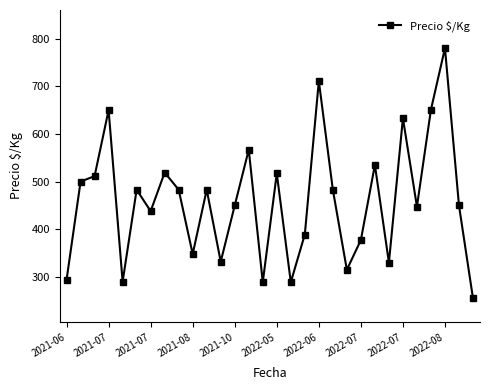

What is the minimum value shown in the chart?

255.0